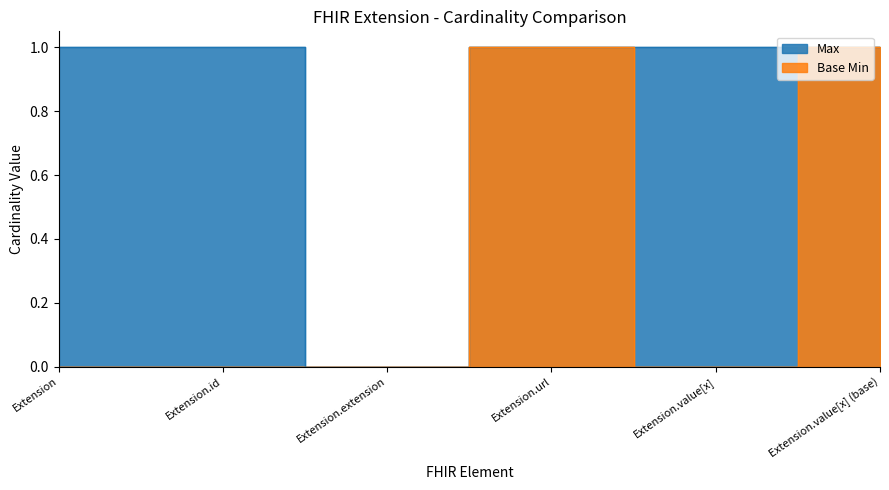

At which label is Base Min closest to 0?

Extension